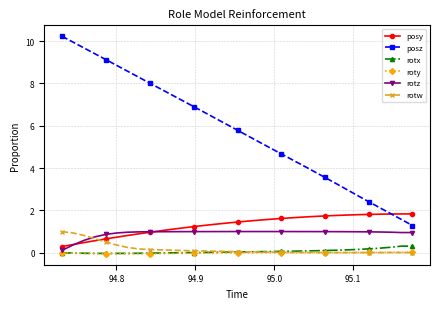

What is the value of the posz point at the 29th from the left?

2.4